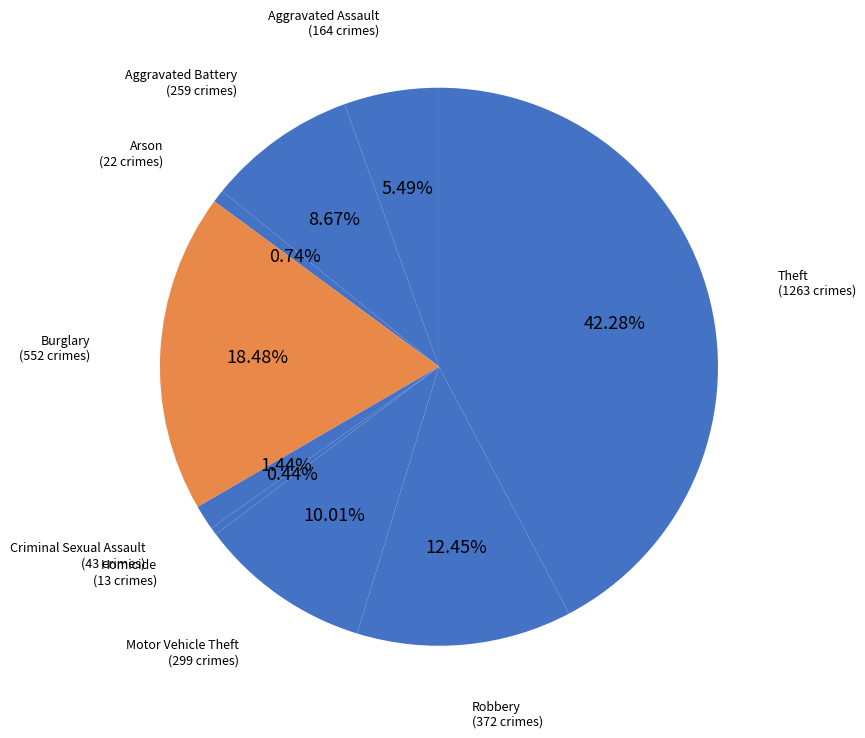

To the nearest percent, what is the average slice percentage?

11%